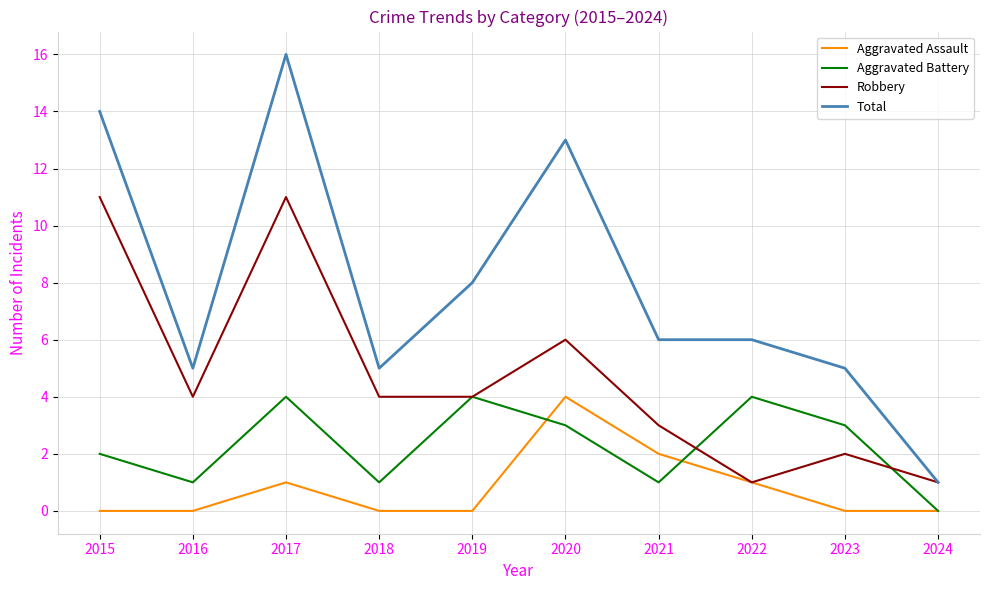

Reading right to left, extract all data points from this chart.

Aggravated Assault: 2024=0	2023=0	2022=1	2021=2	2020=4	2019=0	2018=0	2017=1	2016=0	2015=0
Aggravated Battery: 2024=0	2023=3	2022=4	2021=1	2020=3	2019=4	2018=1	2017=4	2016=1	2015=2
Robbery: 2024=1	2023=2	2022=1	2021=3	2020=6	2019=4	2018=4	2017=11	2016=4	2015=11
Total: 2024=1	2023=5	2022=6	2021=6	2020=13	2019=8	2018=5	2017=16	2016=5	2015=14